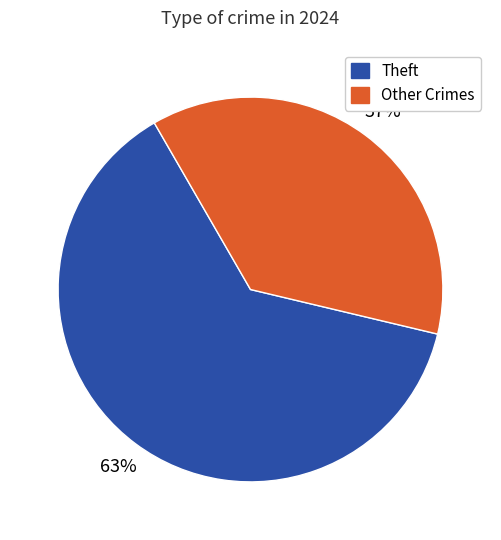

Is there any slice that represents more than half of the pie?

Yes